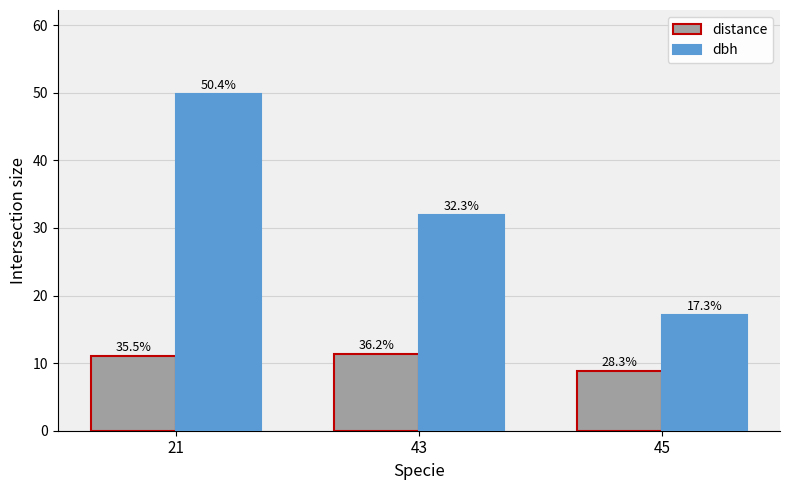

The value of distance at 45 is 12.3. True or false?

False